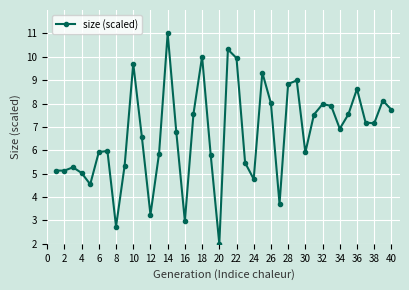

What is the value of the 26th point from the left?

8.0